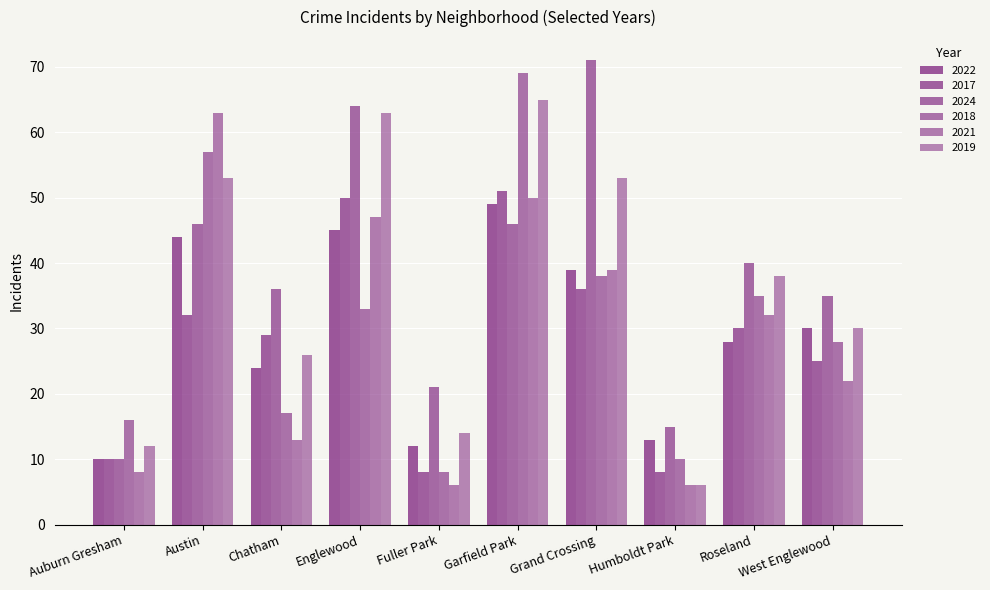

Count the number of categories in the chart.

10